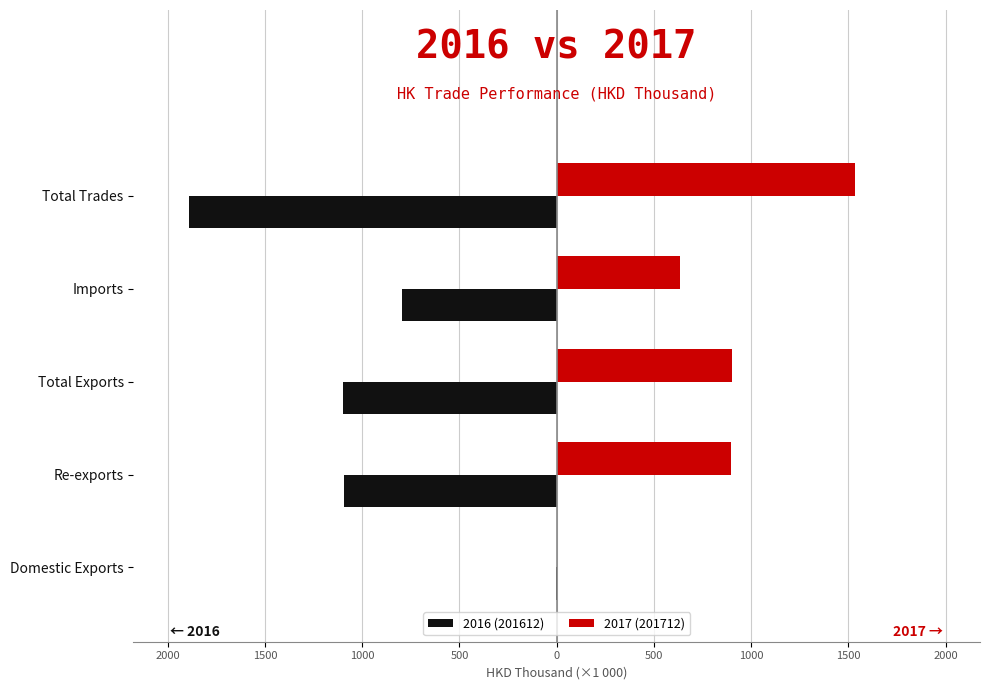

What is the value of the 201612 bar at the 2nd from the left?

-1095.1